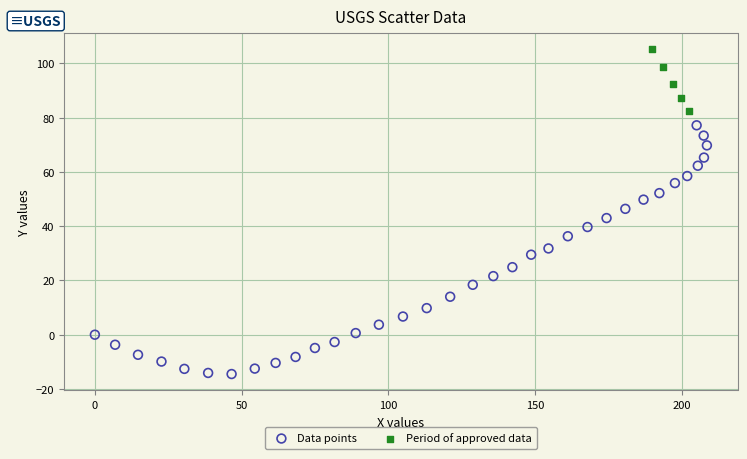

Which series contains the highest Y value?

Period of approved data